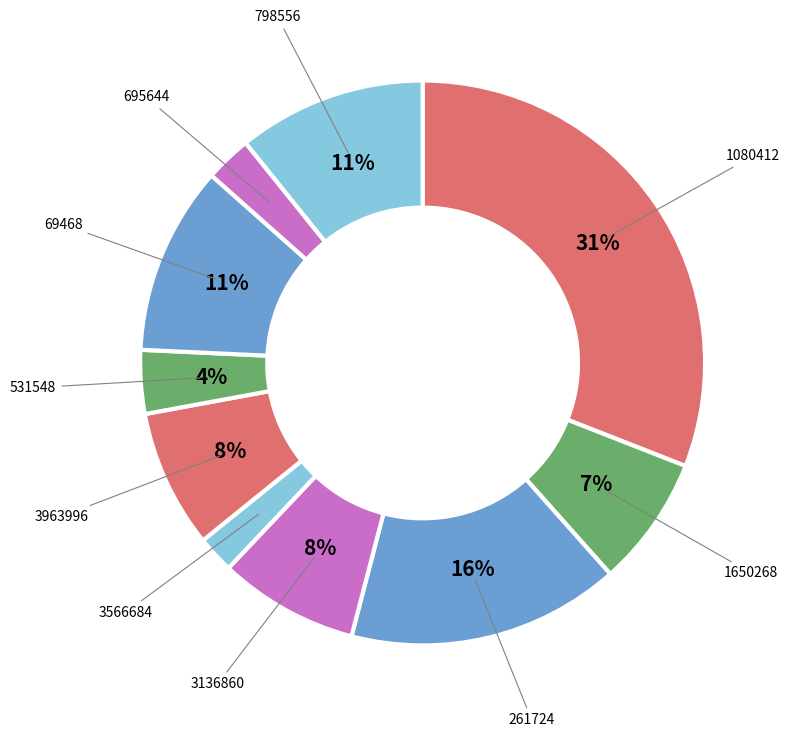

How many segments does this pie chart have?

10